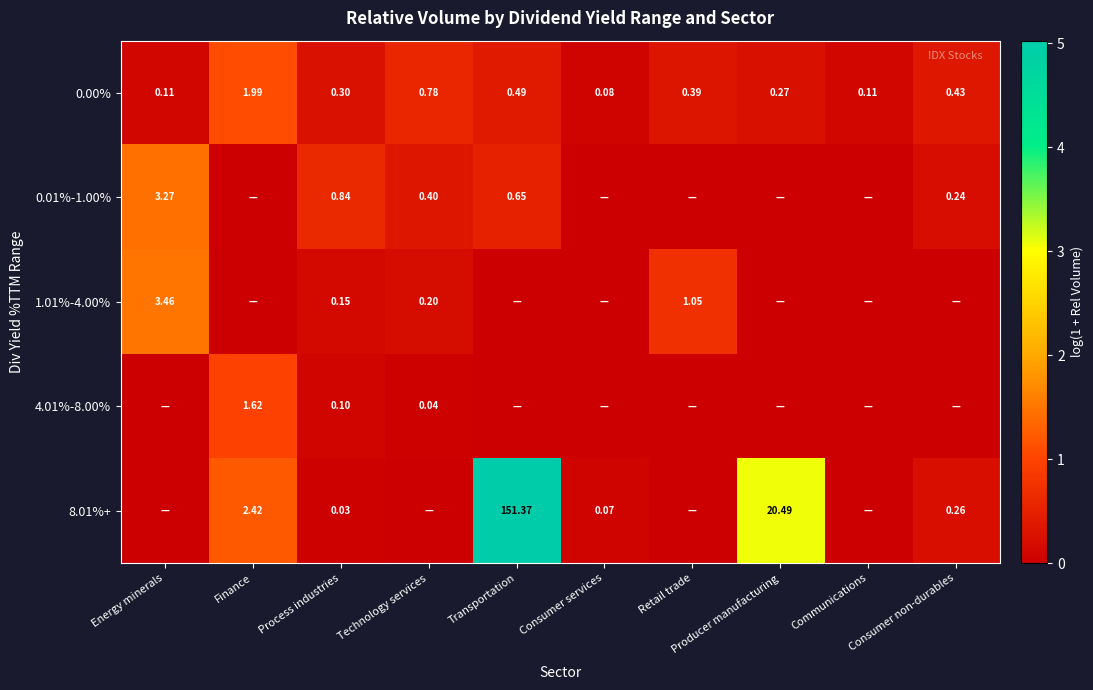

At which label is 1.01%-4.00% closest to 0?

Finance